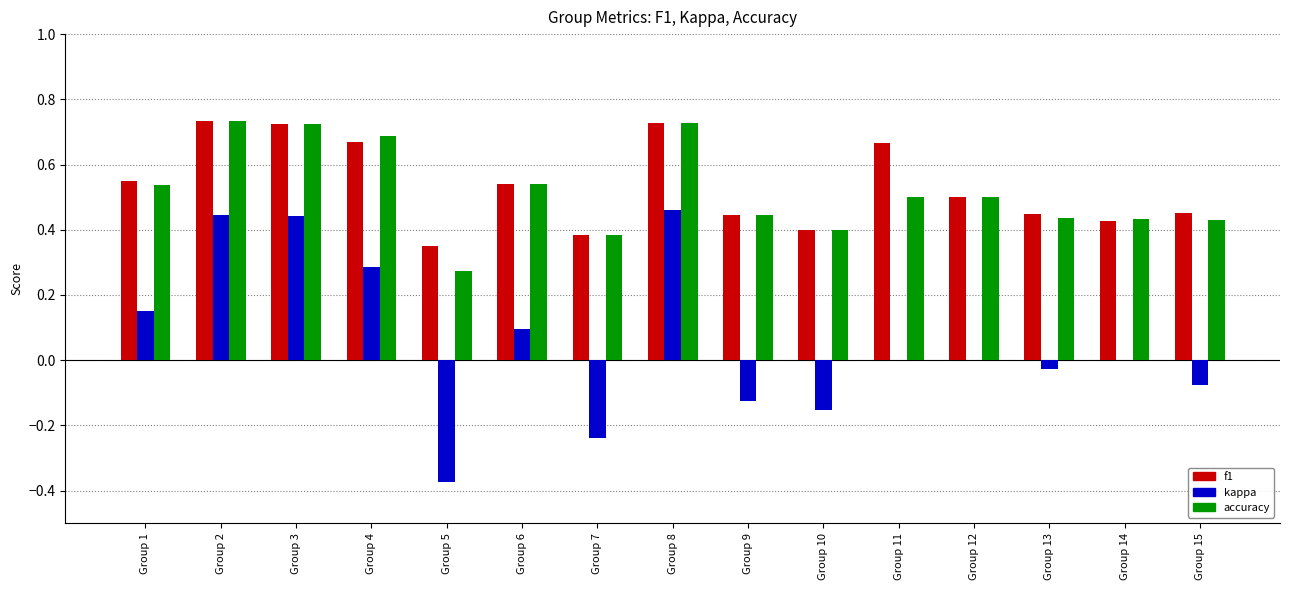

The accuracy series shows 0.5 at Group 12. True or false?

True